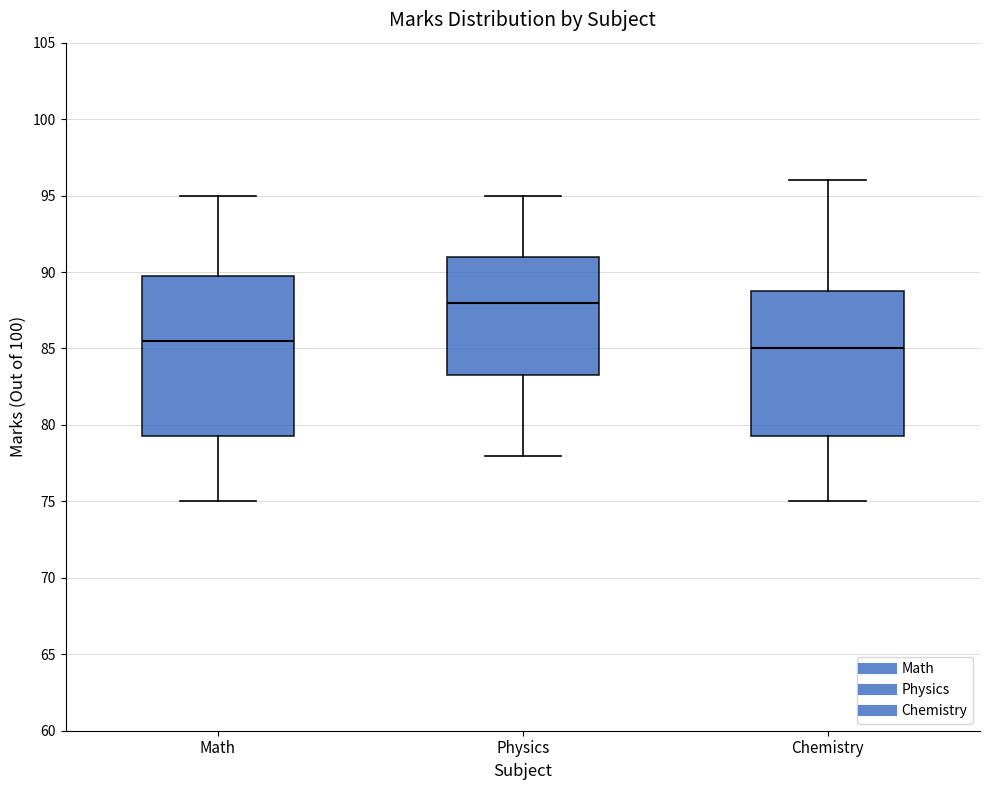

Comparing the boxes themselves (not the whiskers), which one is the tallest?

Math